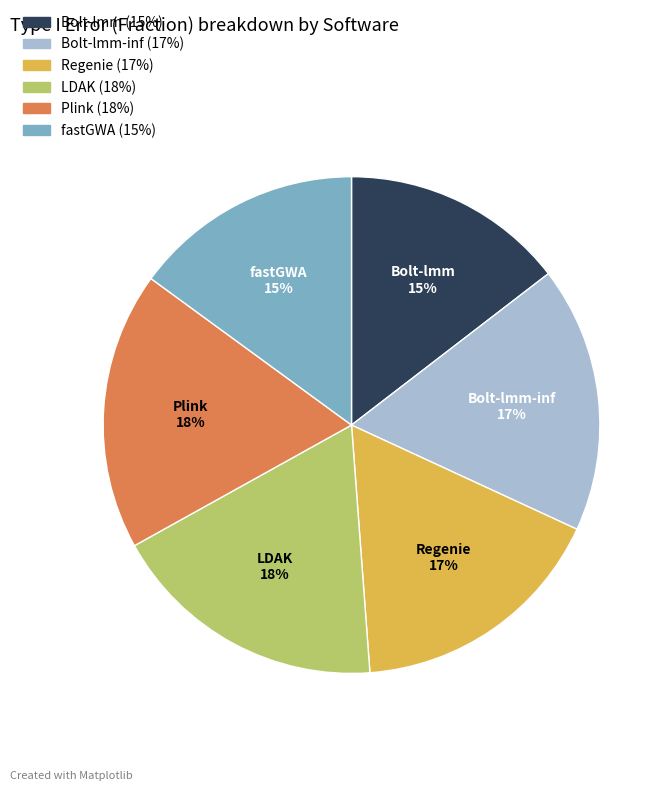

What percentage is the Bolt-lmm slice, to the nearest percent?

15%